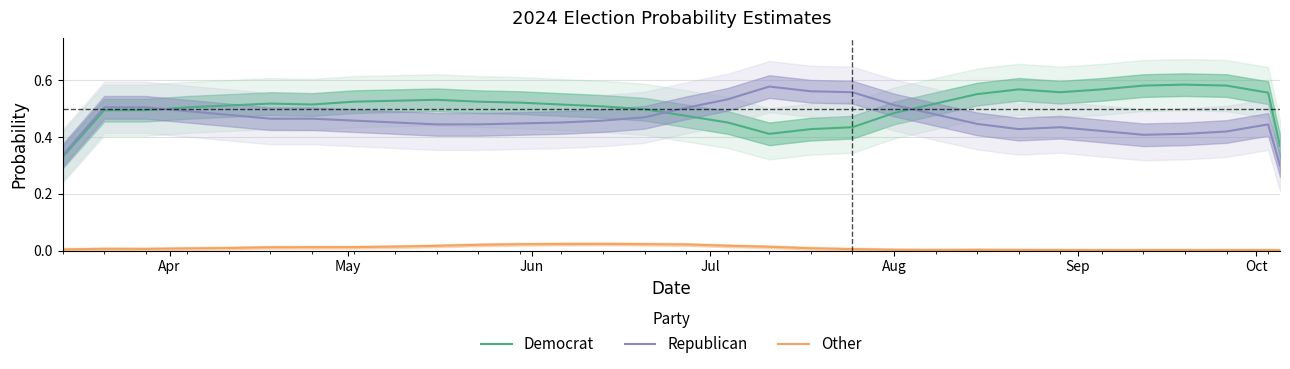

What are all the series names shown in the legend?

Democrat, Republican, Other